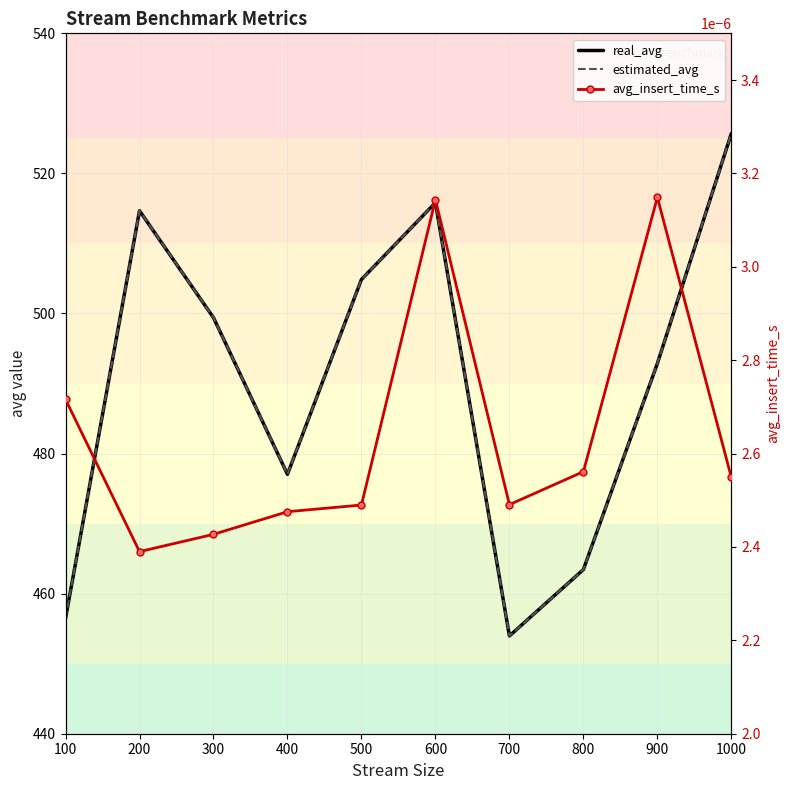

At which category is the sum across all series the highest?

1000